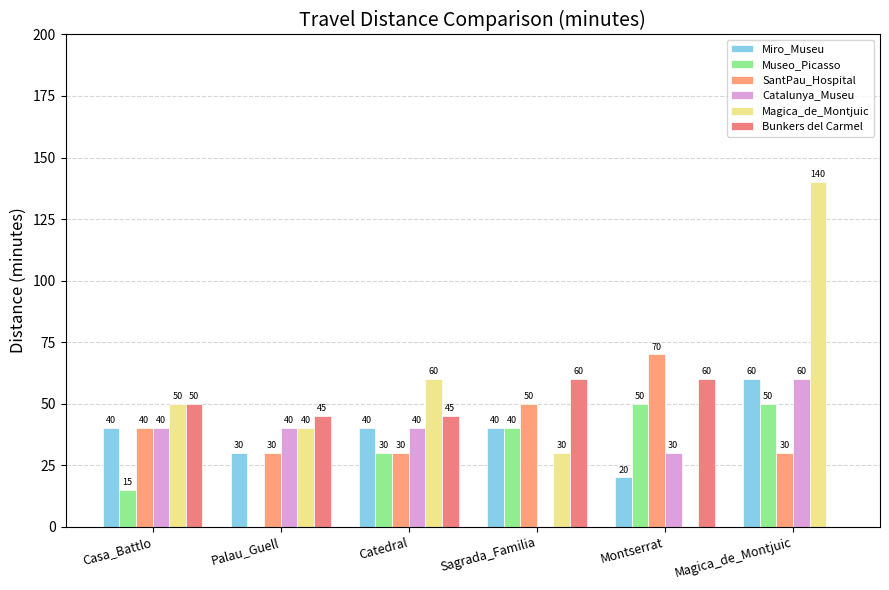

How many categories are shown in the chart?

6